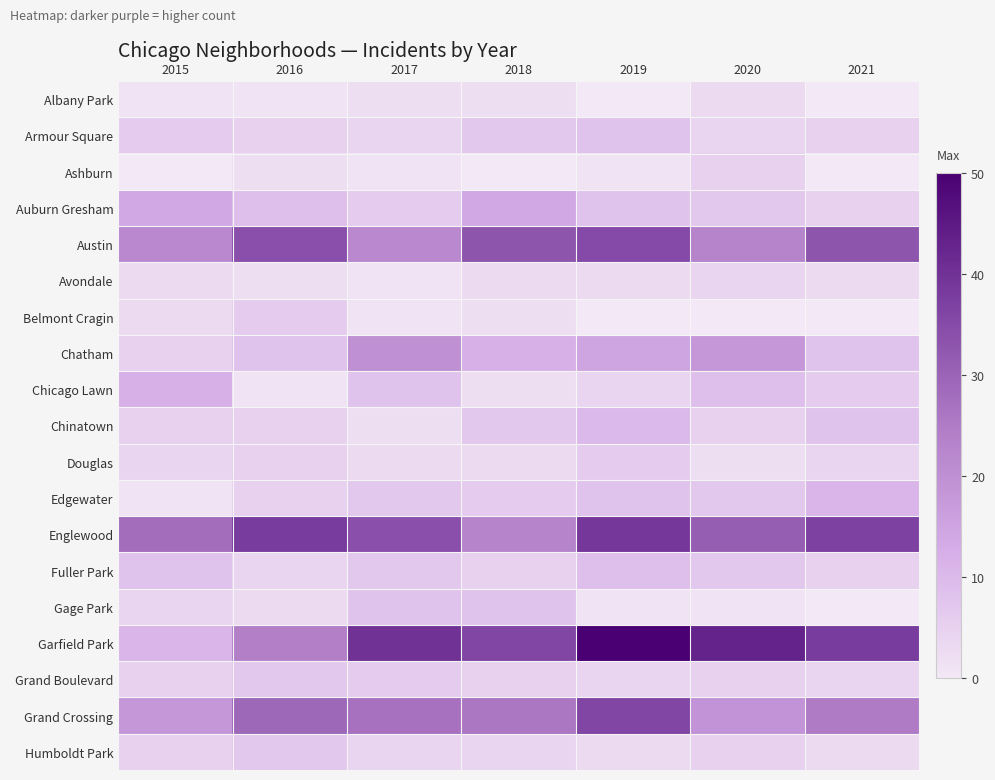

Reading left to right, list all the values displayed in this chart.

Albany Park: 2015=1	2016=1	2017=2	2018=2	2019=0	2020=3	2021=0
Armour Square: 2015=6	2016=5	2017=4	2018=7	2019=8	2020=4	2021=5
Ashburn: 2015=0	2016=2	2017=1	2018=0	2019=1	2020=5	2021=0
Auburn Gresham: 2015=14	2016=9	2017=6	2018=14	2019=8	2020=7	2021=5
Austin: 2015=22	2016=34	2017=22	2018=33	2019=35	2020=23	2021=33
Avondale: 2015=3	2016=2	2017=1	2018=3	2019=3	2020=4	2021=3
Belmont Cragin: 2015=3	2016=6	2017=1	2018=2	2019=0	2020=0	2021=0
Chatham: 2015=5	2016=8	2017=20	2018=12	2019=15	2020=18	2021=8
Chicago Lawn: 2015=12	2016=1	2017=8	2018=2	2019=4	2020=9	2021=6
Chinatown: 2015=5	2016=5	2017=2	2018=7	2019=10	2020=5	2021=8
Douglas: 2015=4	2016=5	2017=3	2018=3	2019=6	2020=2	2021=4
Edgewater: 2015=1	2016=5	2017=7	2018=6	2019=8	2020=7	2021=11
Englewood: 2015=28	2016=38	2017=34	2018=23	2019=39	2020=31	2021=37
Fuller Park: 2015=8	2016=4	2017=7	2018=5	2019=9	2020=7	2021=5
Gage Park: 2015=4	2016=3	2017=8	2018=8	2019=1	2020=1	2021=0
Garfield Park: 2015=11	2016=24	2017=40	2018=36	2019=50	2020=43	2021=38
Grand Boulevard: 2015=5	2016=7	2017=6	2018=5	2019=4	2020=5	2021=4
Grand Crossing: 2015=18	2016=29	2017=27	2018=26	2019=36	2020=19	2021=25
Humboldt Park: 2015=5	2016=7	2017=4	2018=4	2019=3	2020=5	2021=3